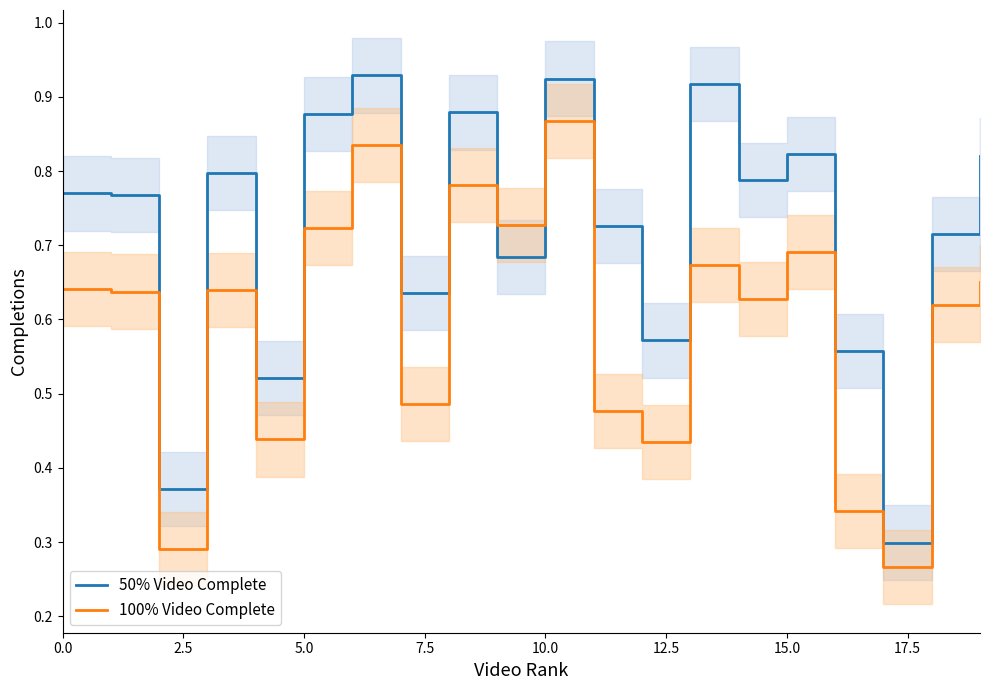

Rank the series by their average value, from highest to lowest.

50% Video Complete, 100% Video Complete